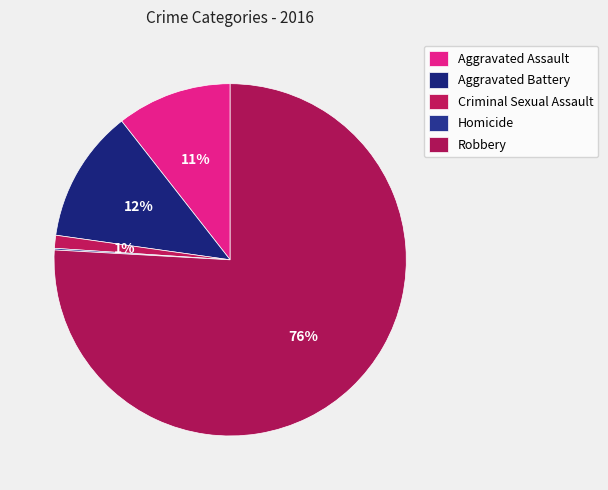

How many slices are in this pie chart?

5